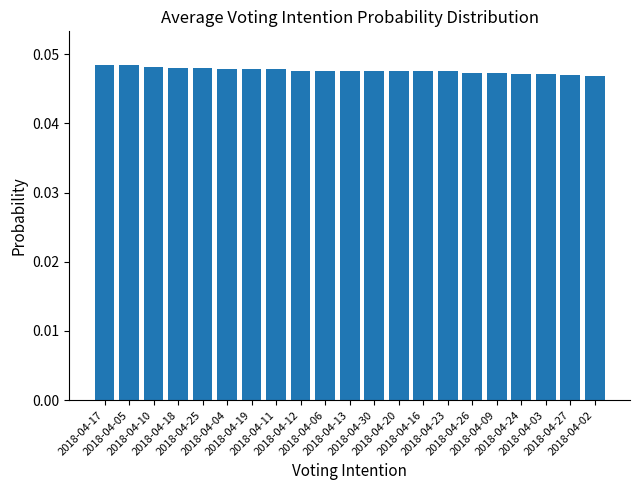

Count the values in the range 0 to 1.

21